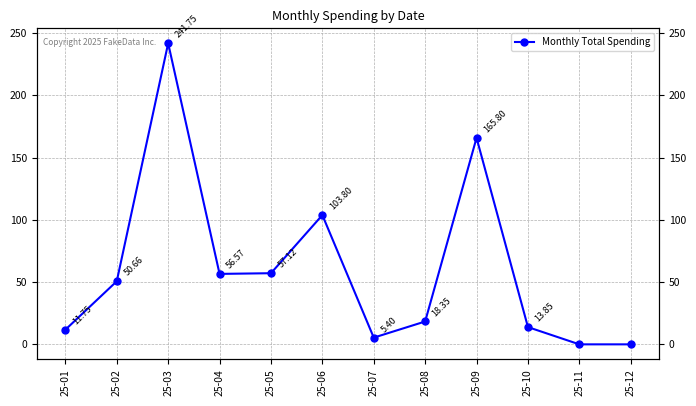

Which category has the highest value across all series?

25-03